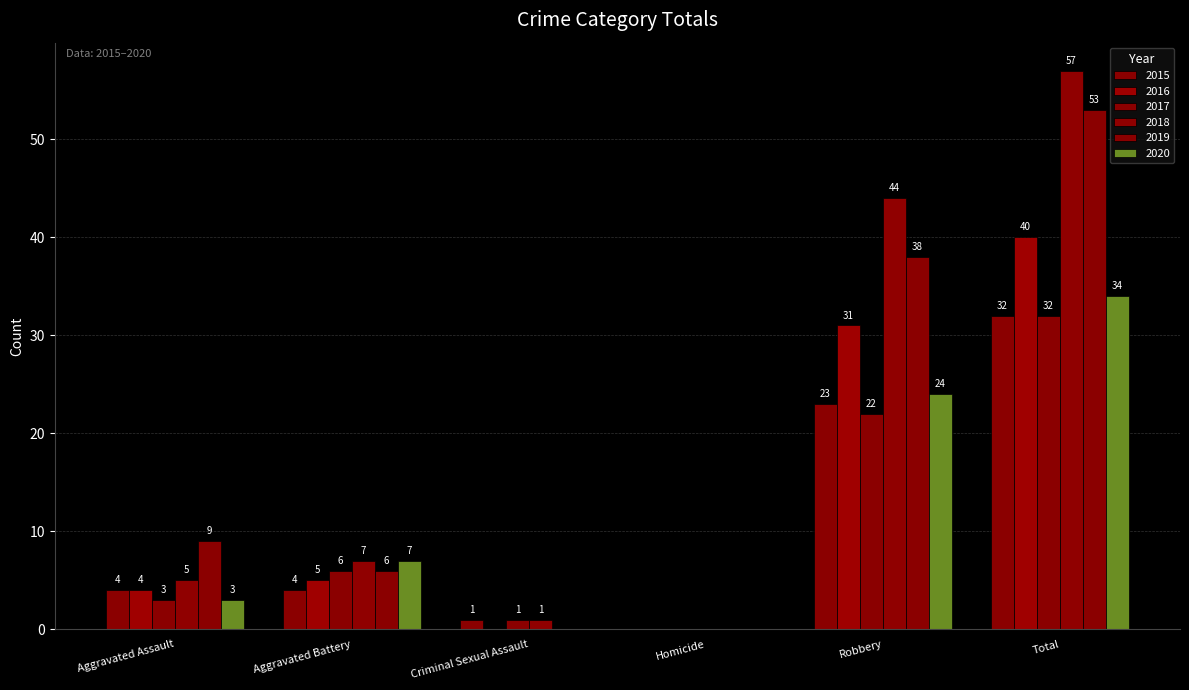

How many groups of bars are there?

6